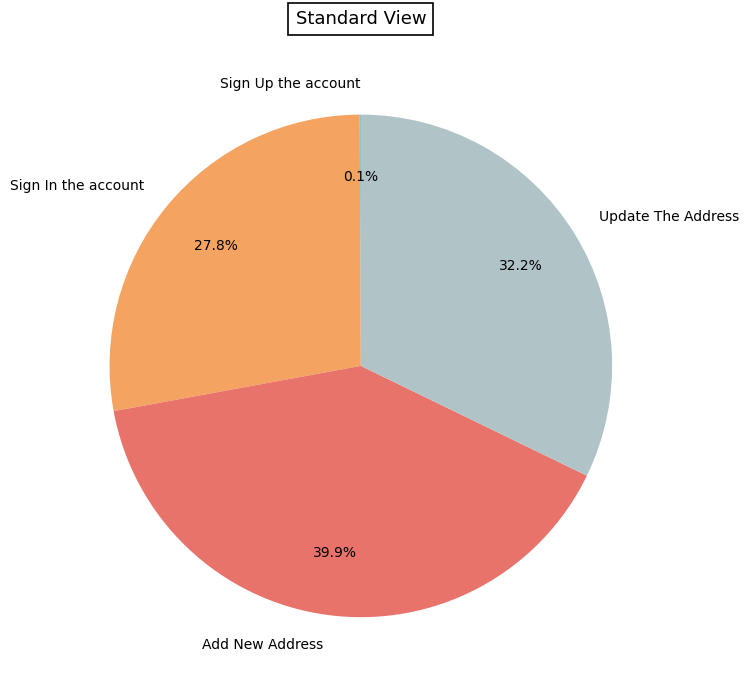

Is the sum of Update The Address and Sign In the account greater than half?

Yes